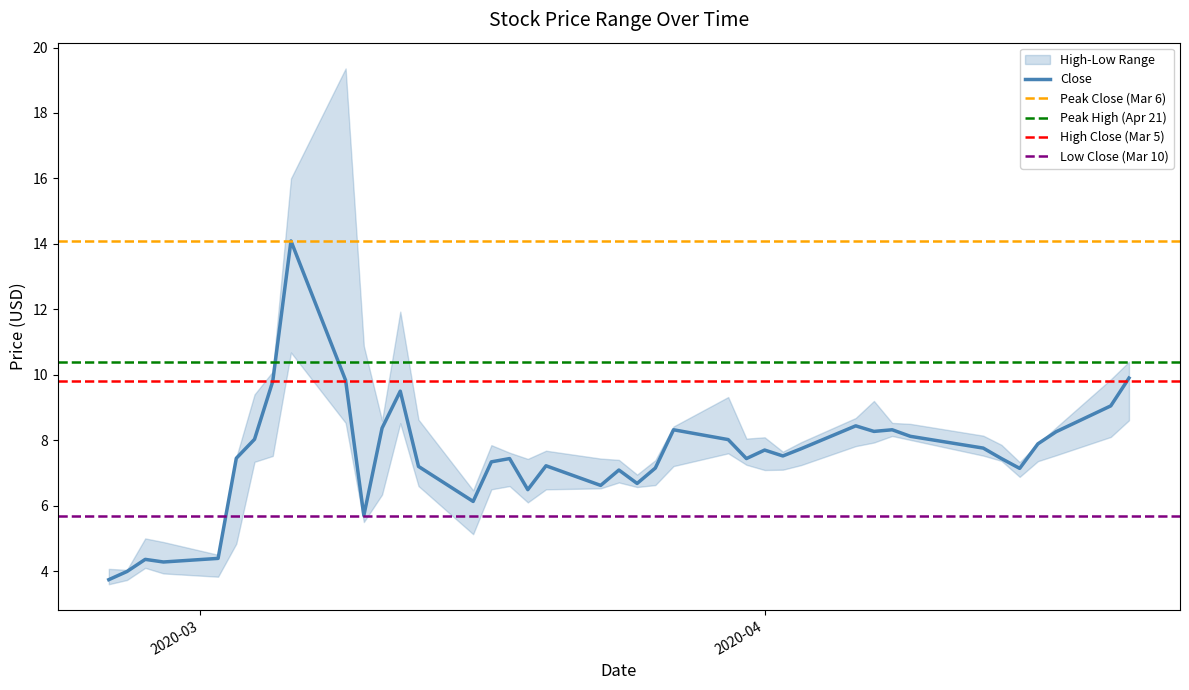

What position from the left is 36?

37